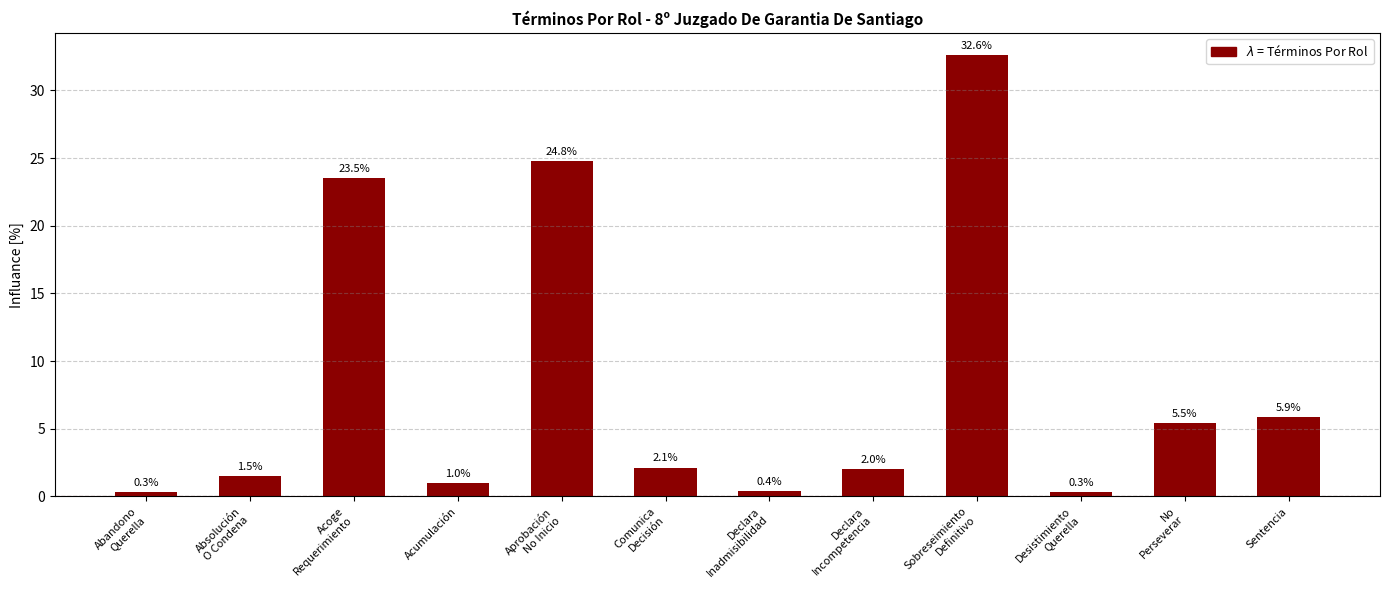

What is the sum of the values at Absolución
O Condena and Desistimiento
Querella?

1.8